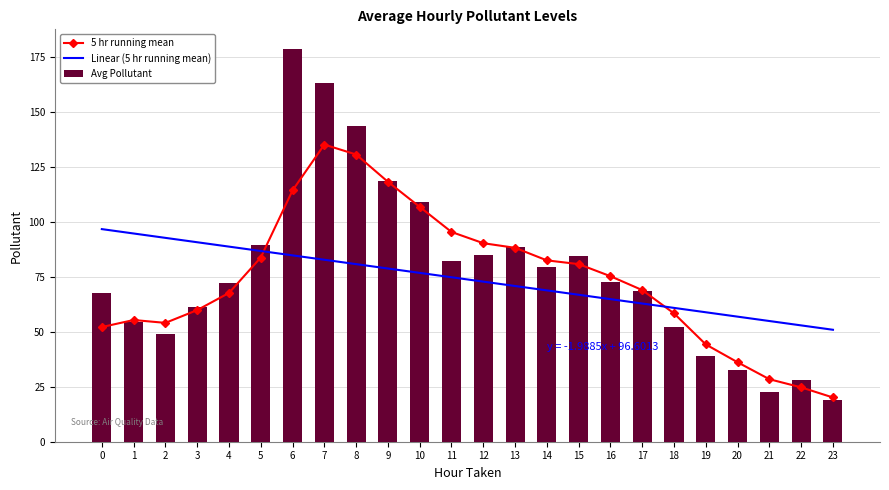

What is the spread (max minus min) of values at 20?

24.2